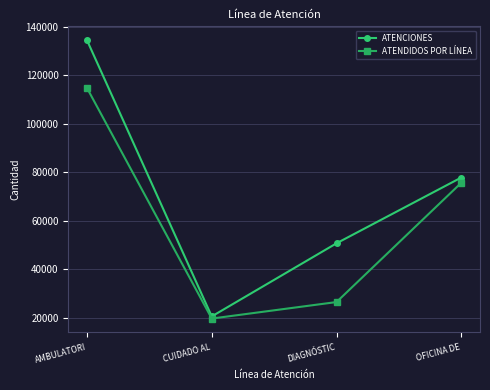

Reading left to right, extract all data points from this chart.

ATENCIONES: 134511	20584	50745	77875
ATENDIDOS POR LÍNEA: 114804	19696	26504	75712